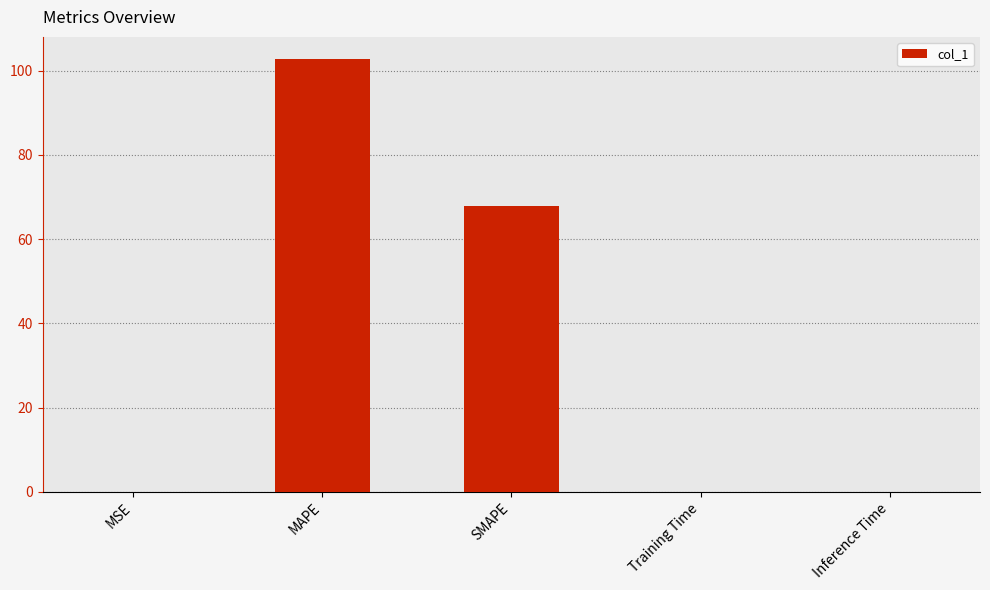

What is the sum of all values?

170.9